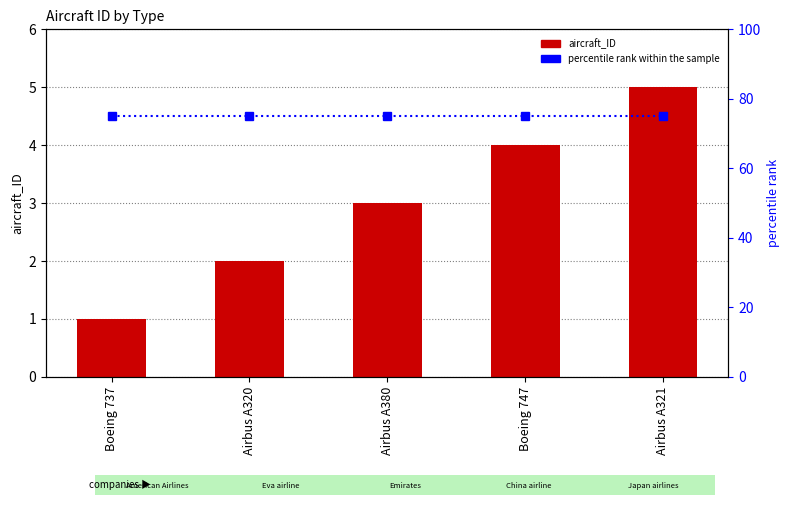

Which series has the largest total across all categories?

percentile rank within the sample